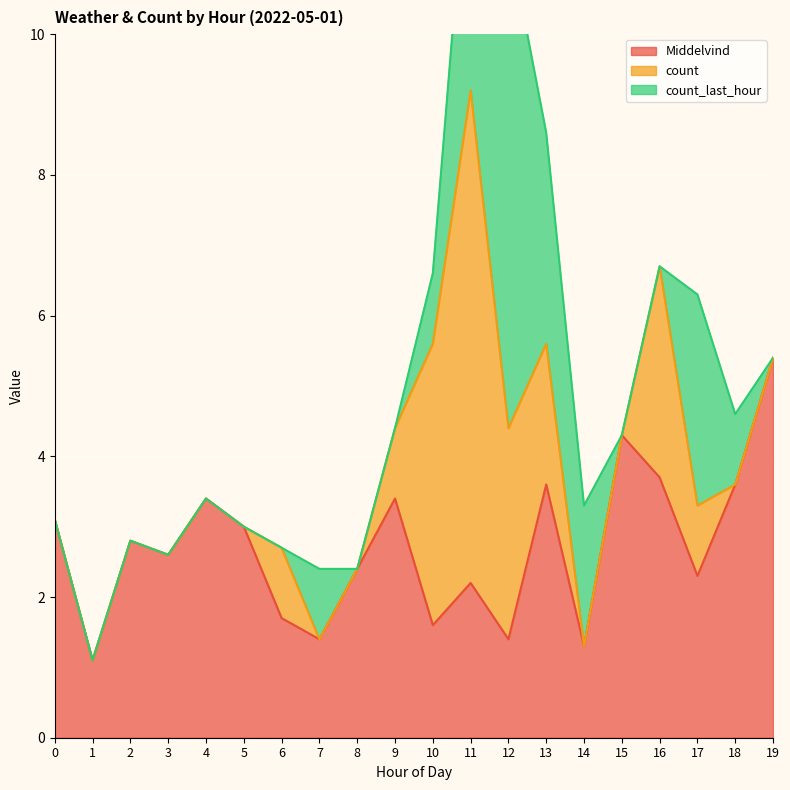

Rank the series by their maximum value, from lowest to highest.

Middelvind, count, count_last_hour